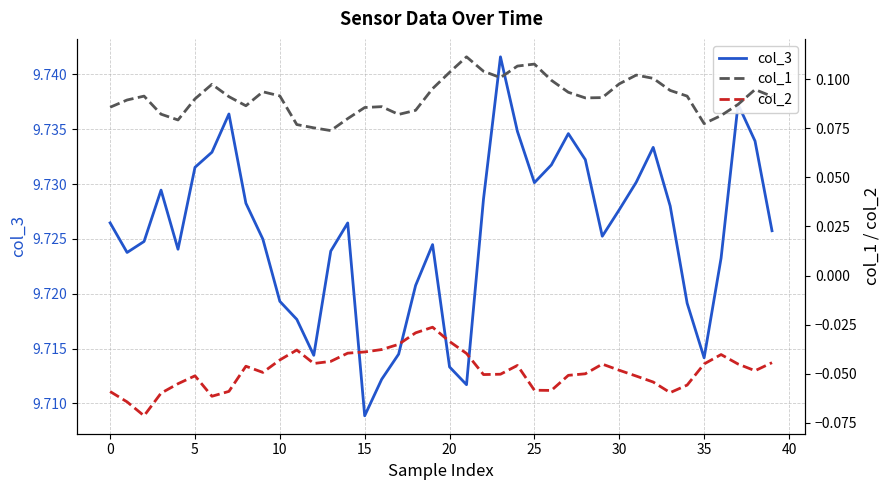

At which label does col_3 reach its minimum?

15